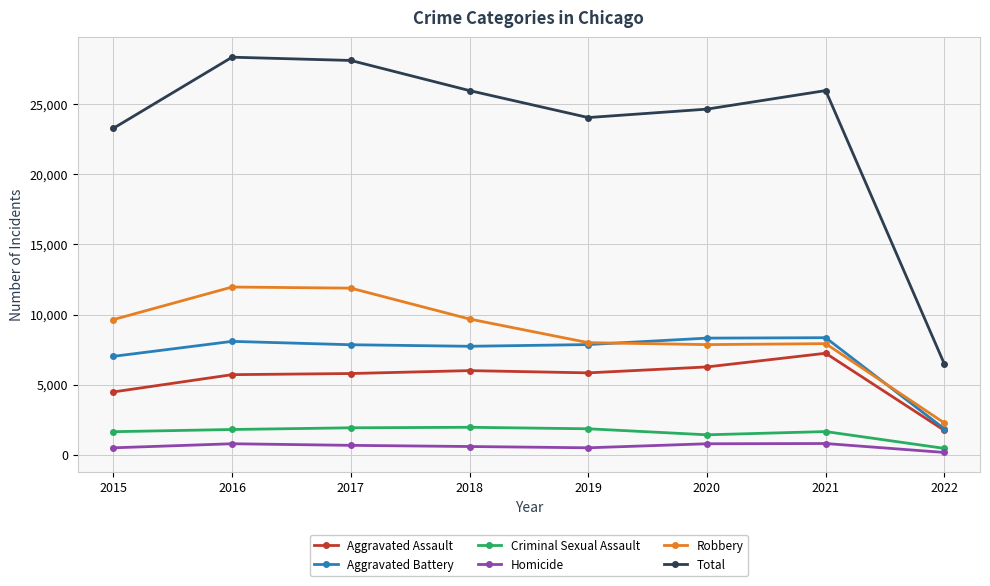

Which series changed the most between 2017 and 2022?

Total